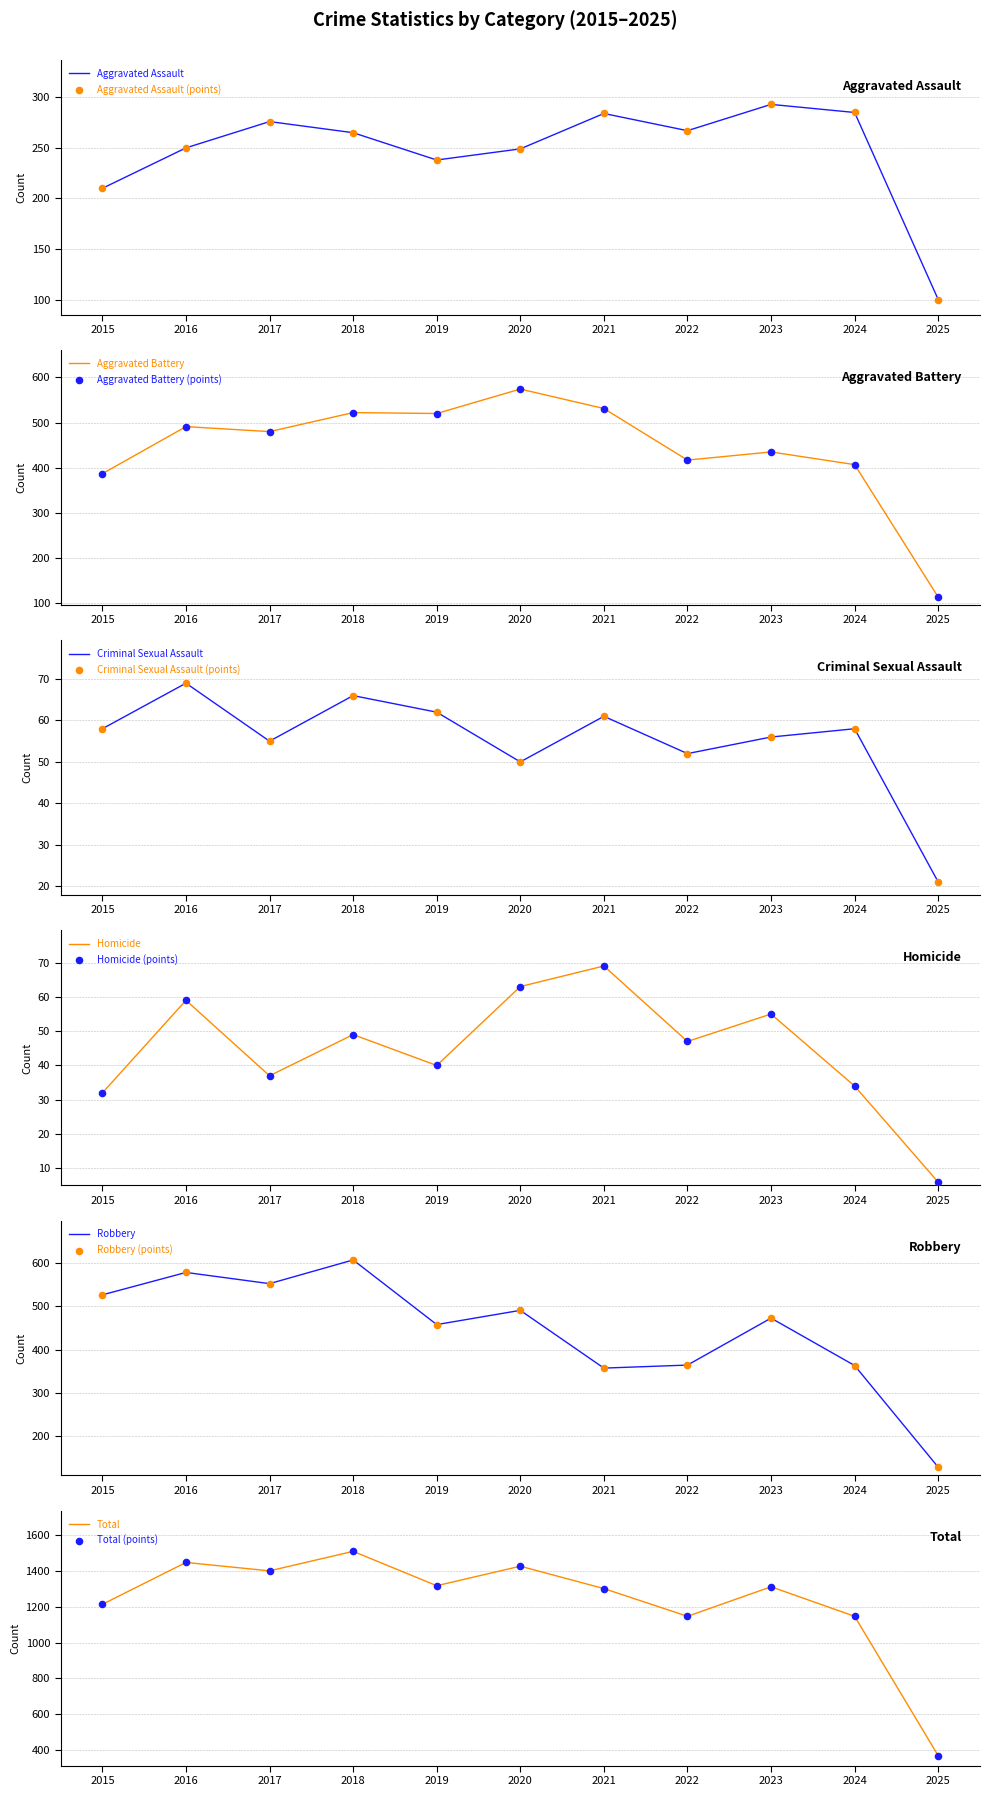

Which series contains the highest Y value?

Total